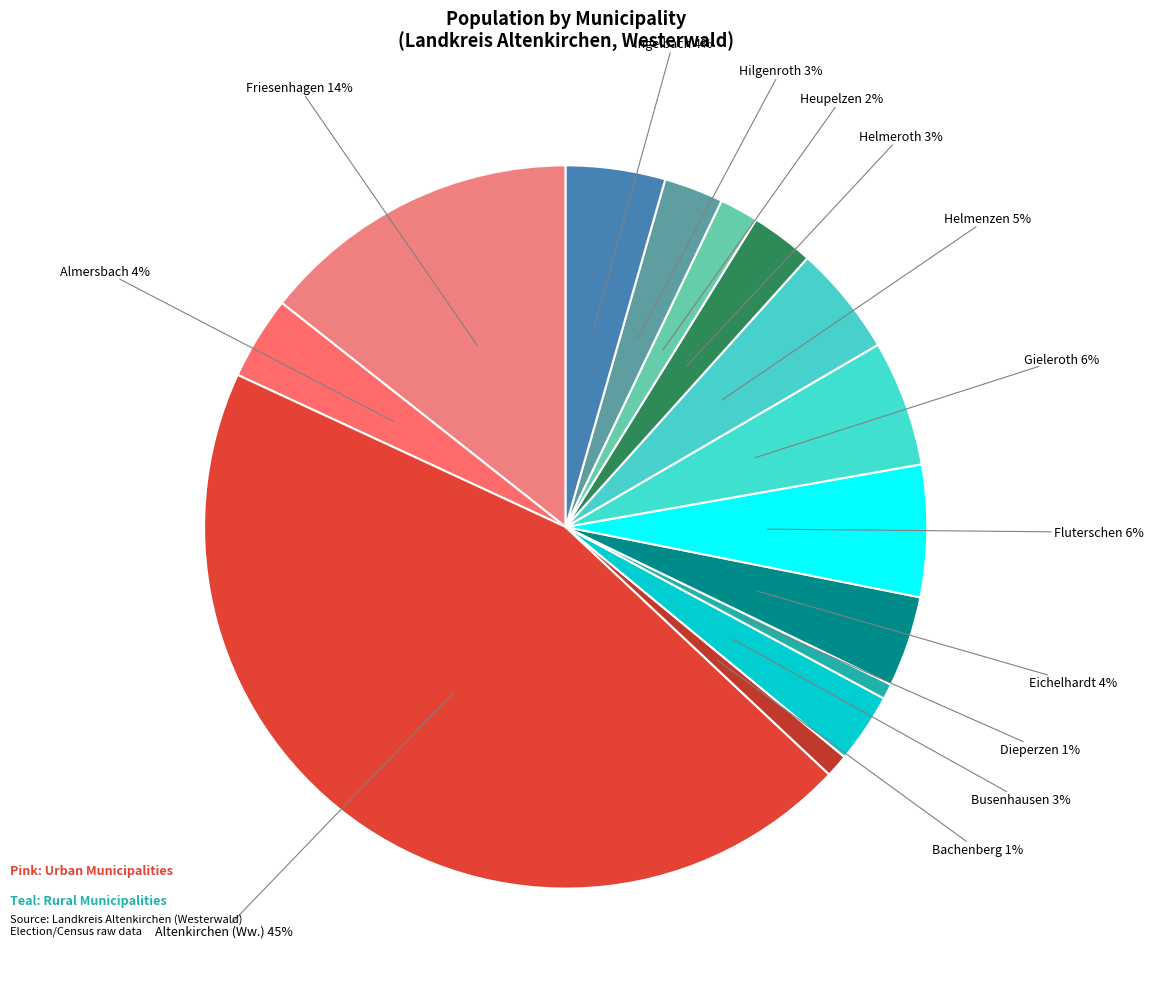

To the nearest percent, what is the combined percentage of Dieperzen and Ingelbach?

5%